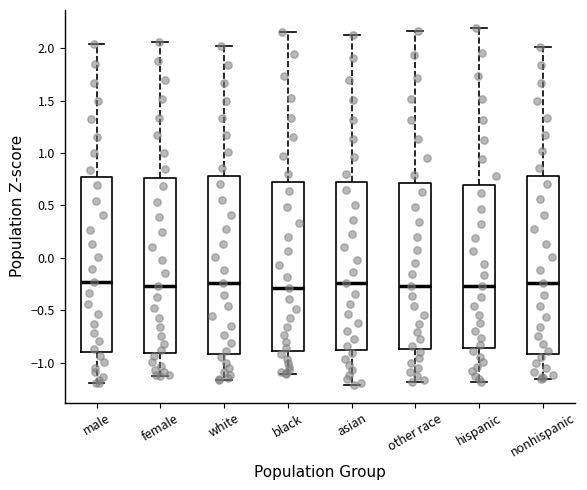

Where does the median line of the box for female sit on the y-axis? The values are not printed on the chart, so give them approximately, as read against the axis.

-0.25